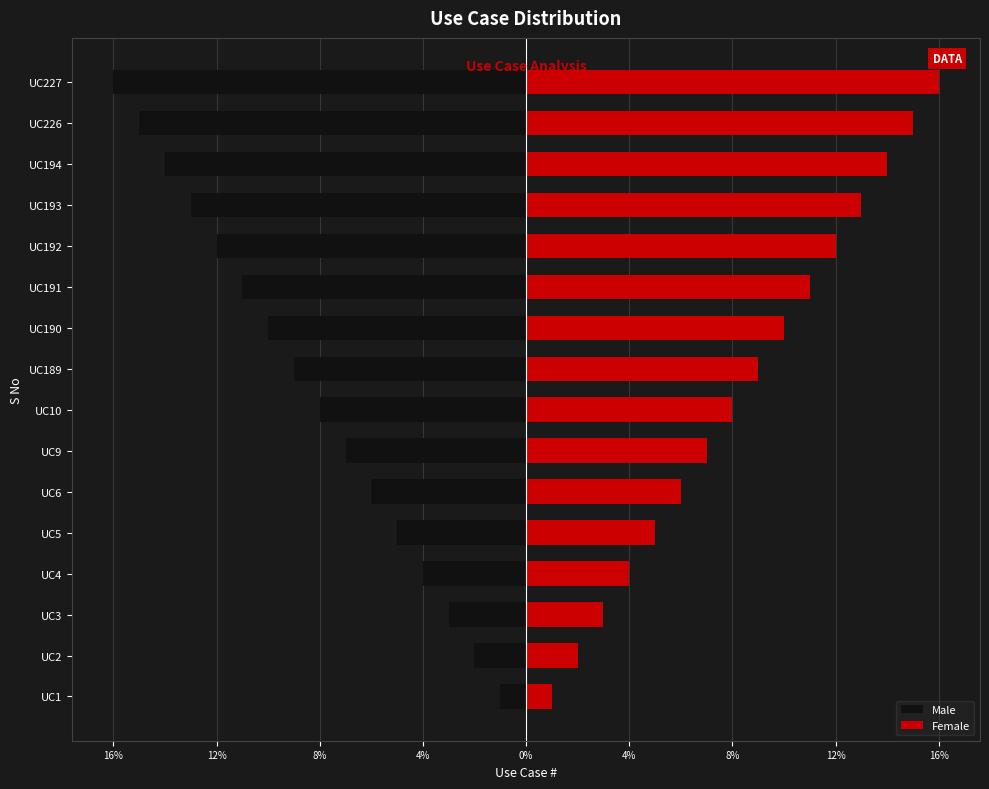

Rank the series at UC226 from lowest to highest value.

Male, Female